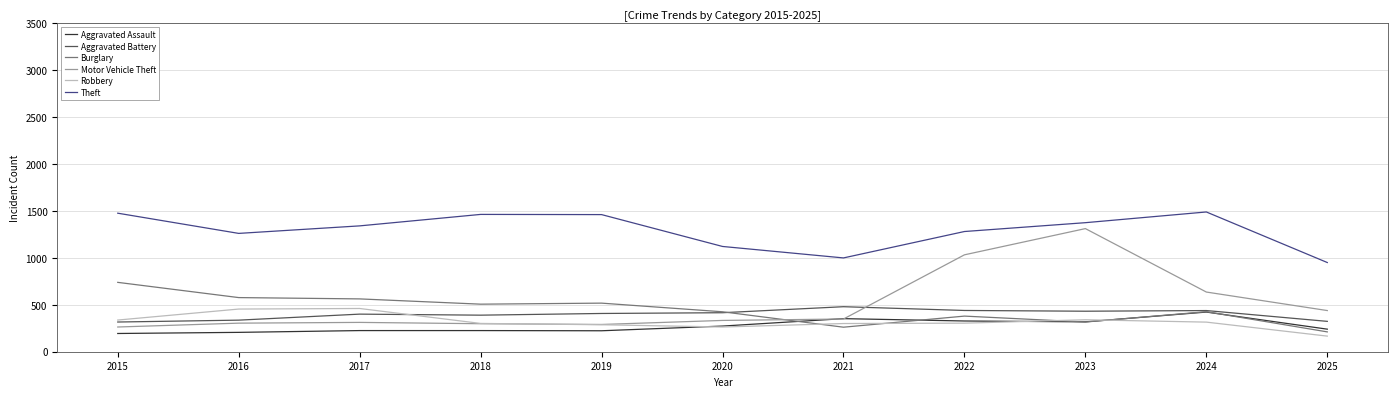

What is the maximum value shown in the chart?

1487